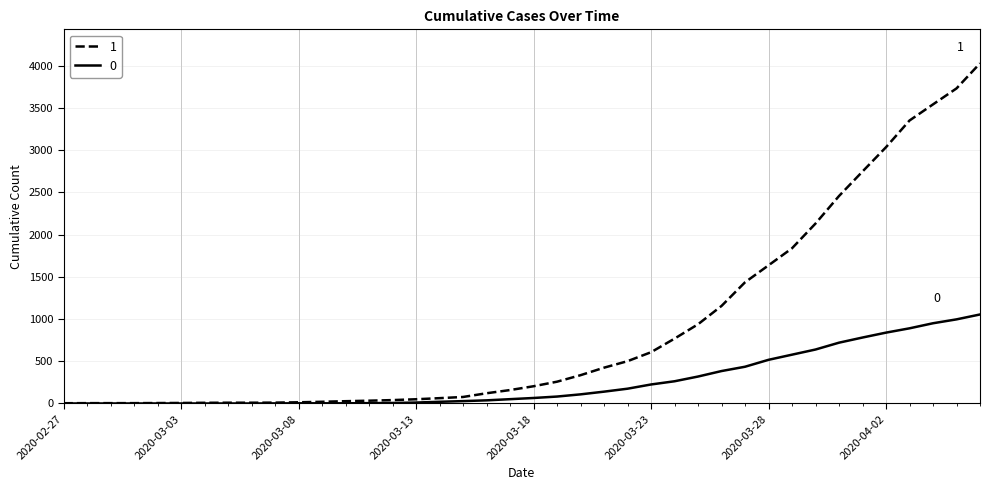

List the series in order of their peak value, highest first.

1, 0